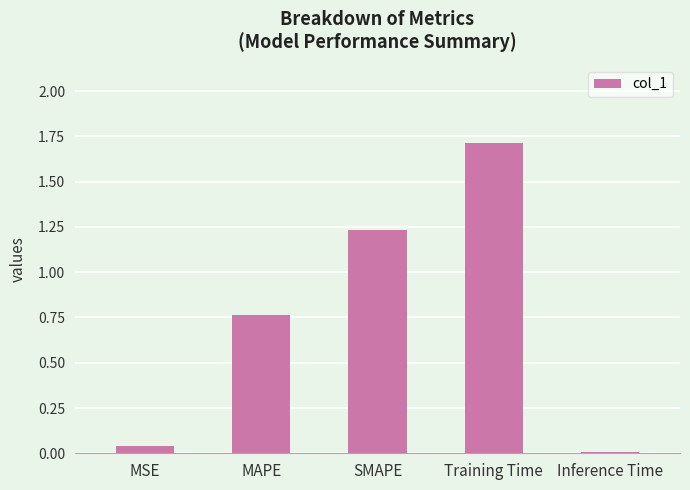

Approximately how many times larger is the value at MAPE compared to Training Time?

0.4